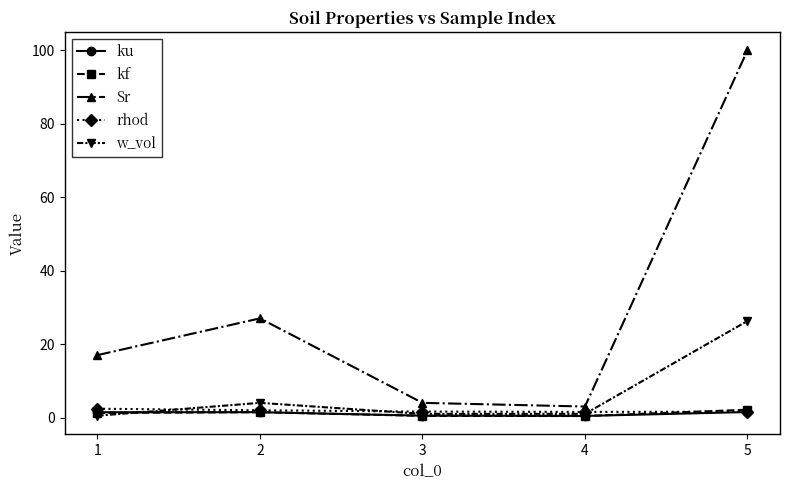

What is the maximum value shown in the chart?

100.0